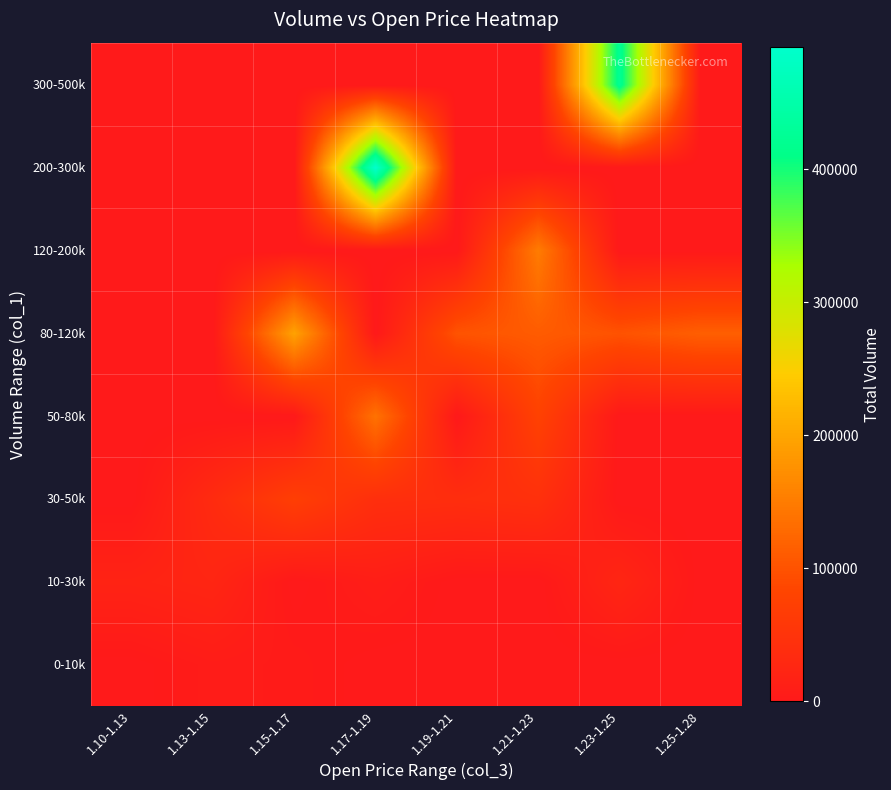

Reading left to right, transcribe all the data shown in this chart.

0-10k: 1.10-1.13=0	1.13-1.15=7000	1.15-1.17=5000	1.17-1.19=0	1.19-1.21=0	1.21-1.23=0	1.23-1.25=0	1.25-1.28=0
10-30k: 1.10-1.13=20000	1.13-1.15=25000	1.15-1.17=0	1.17-1.19=10000	1.19-1.21=0	1.21-1.23=0	1.23-1.25=25000	1.25-1.28=0
30-50k: 1.10-1.13=0	1.13-1.15=35000	1.15-1.17=72000	1.17-1.19=42000	1.19-1.21=40000	1.21-1.23=45000	1.23-1.25=0	1.25-1.28=0
50-80k: 1.10-1.13=0	1.13-1.15=0	1.15-1.17=0	1.17-1.19=138000	1.19-1.21=0	1.21-1.23=78000	1.23-1.25=0	1.25-1.28=0
80-120k: 1.10-1.13=0	1.13-1.15=0	1.15-1.17=196000	1.17-1.19=0	1.19-1.21=101000	1.21-1.23=111000	1.23-1.25=100000	1.25-1.28=115000
120-200k: 1.10-1.13=0	1.13-1.15=0	1.15-1.17=0	1.17-1.19=0	1.19-1.21=0	1.21-1.23=150000	1.23-1.25=0	1.25-1.28=0
200-300k: 1.10-1.13=0	1.13-1.15=0	1.15-1.17=0	1.17-1.19=492000	1.19-1.21=0	1.21-1.23=0	1.23-1.25=0	1.25-1.28=0
300-500k: 1.10-1.13=0	1.13-1.15=0	1.15-1.17=0	1.17-1.19=0	1.19-1.21=0	1.21-1.23=0	1.23-1.25=423000	1.25-1.28=0